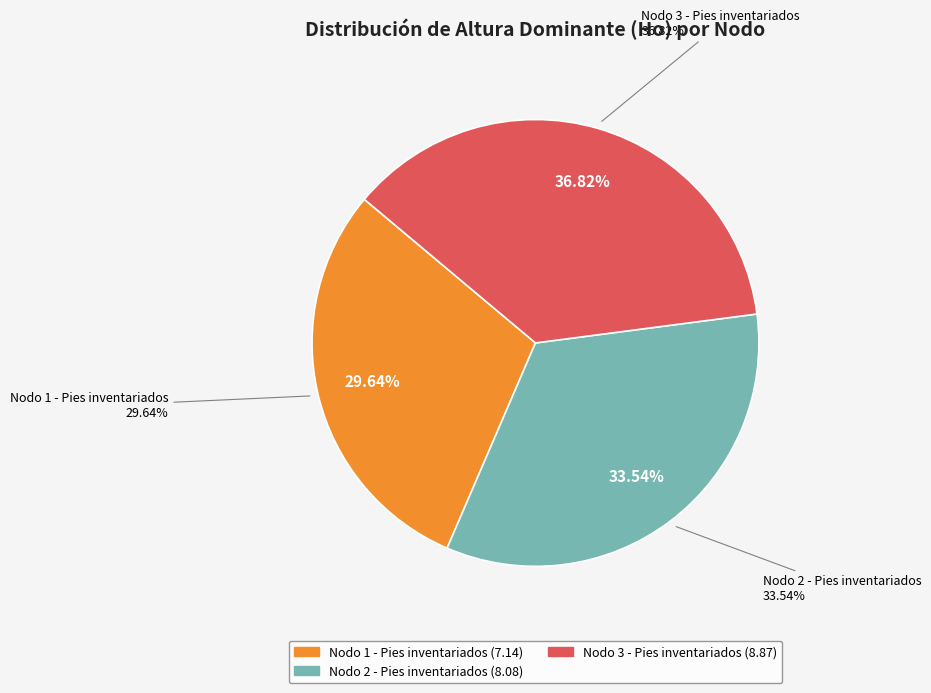

Is there a majority slice in this chart?

No